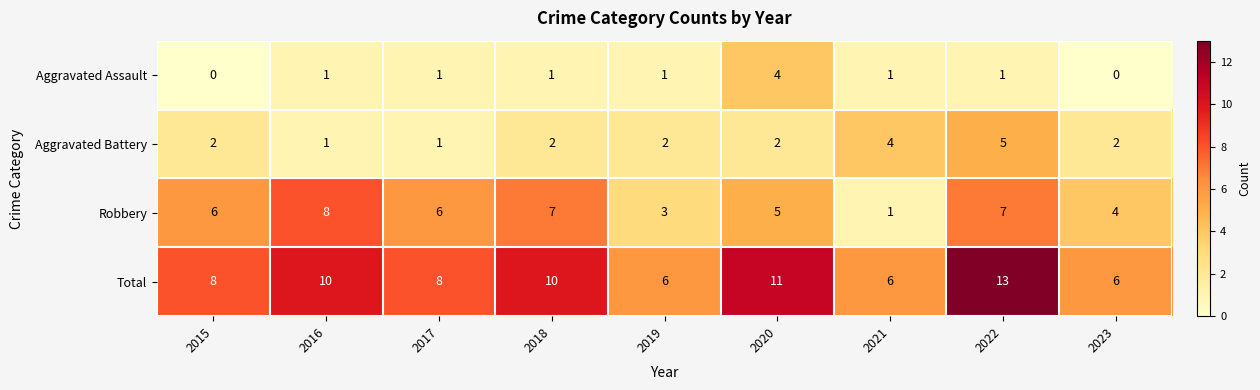

Which series has the largest total across all categories?

Total